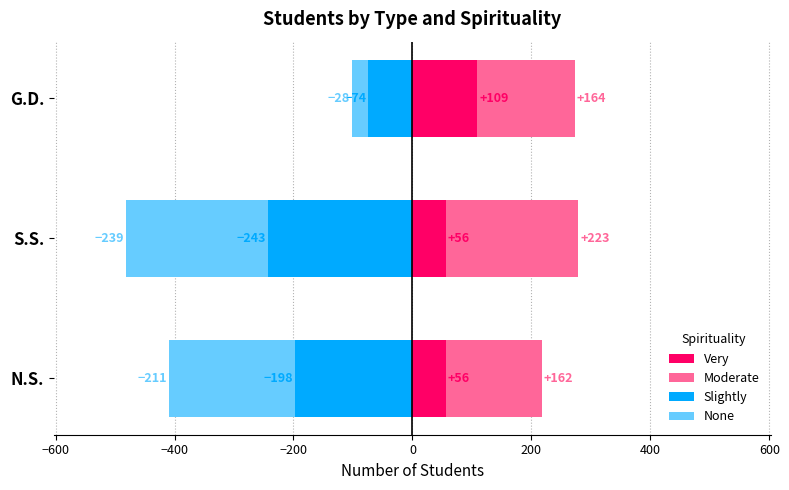

List the series in order of their peak value, highest first.

Moderate, Very, None, Slightly